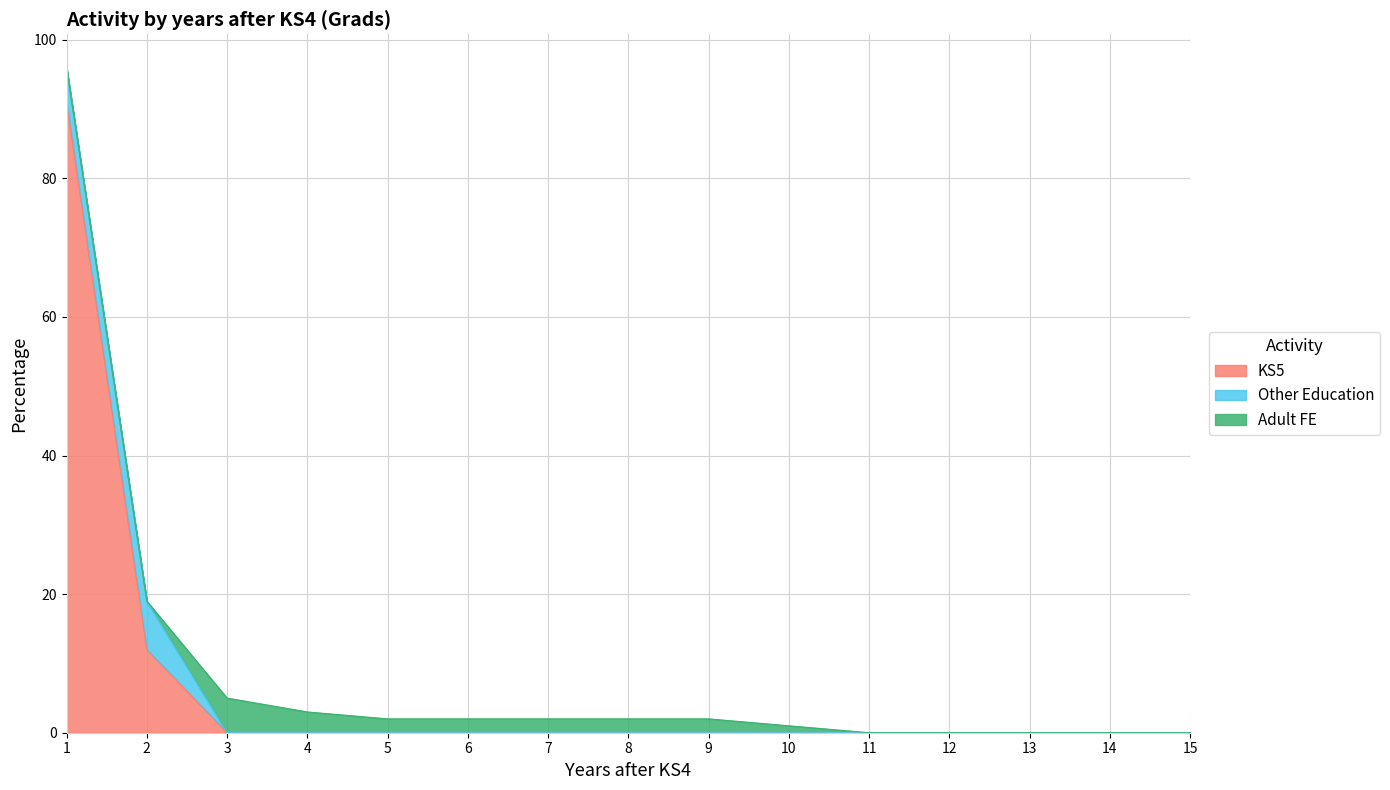

How many data points does each series have?

15